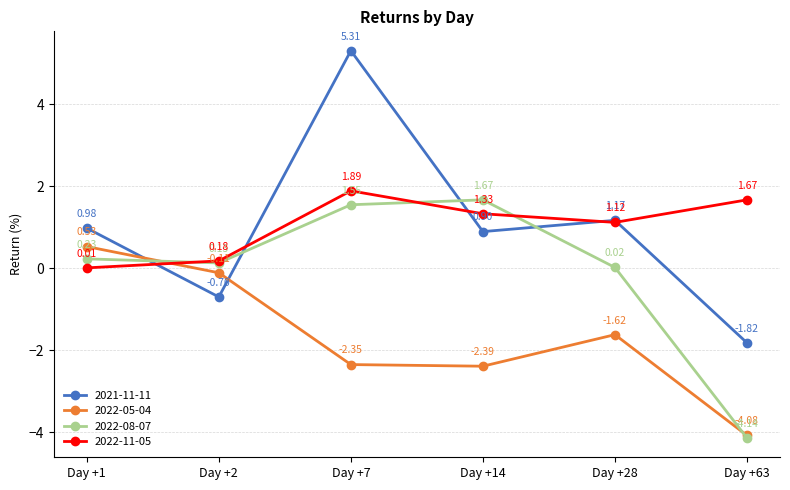

Count the number of data series in this chart.

4